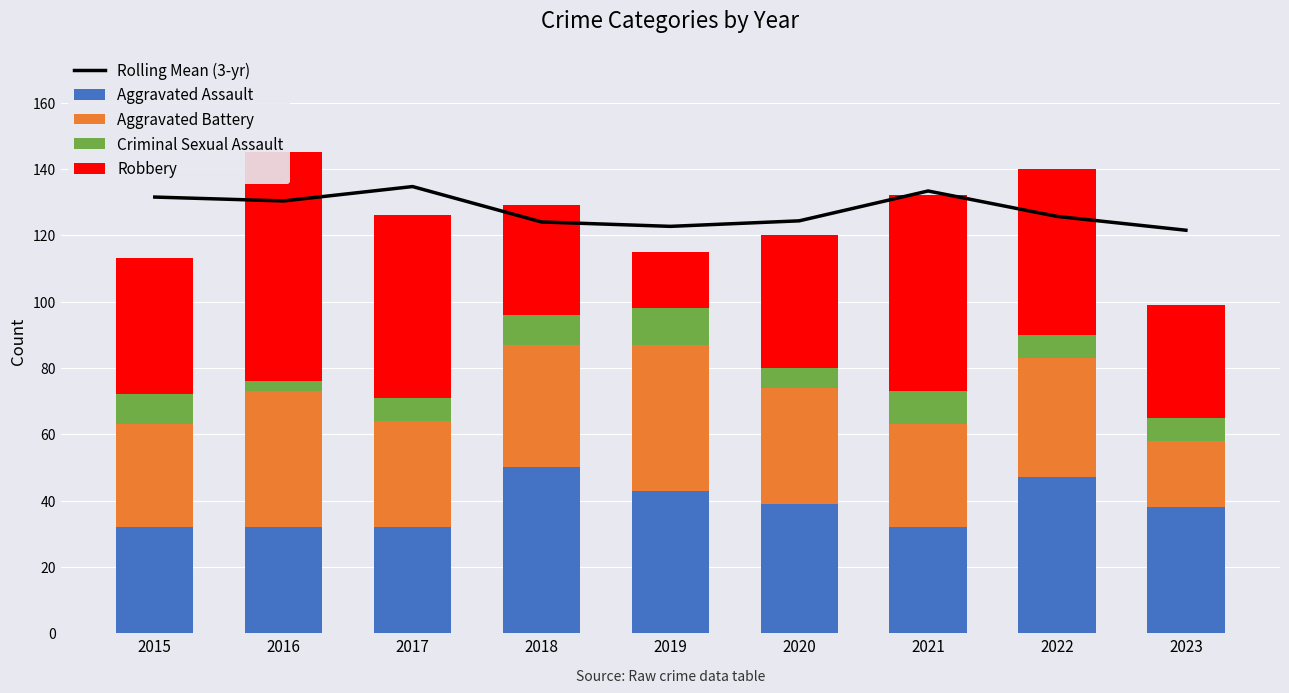

What are all the series names shown in the legend?

Rolling Mean (3-yr), Aggravated Assault, Aggravated Battery, Criminal Sexual Assault, Robbery